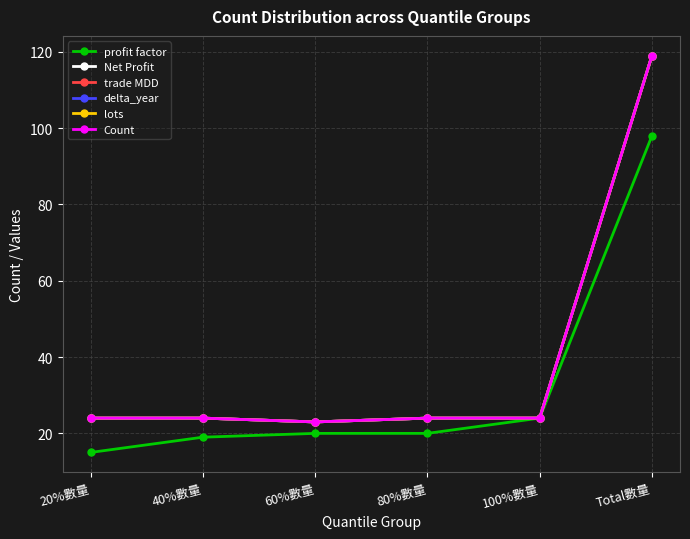

At how many categories does at least one series exceed 48?

1